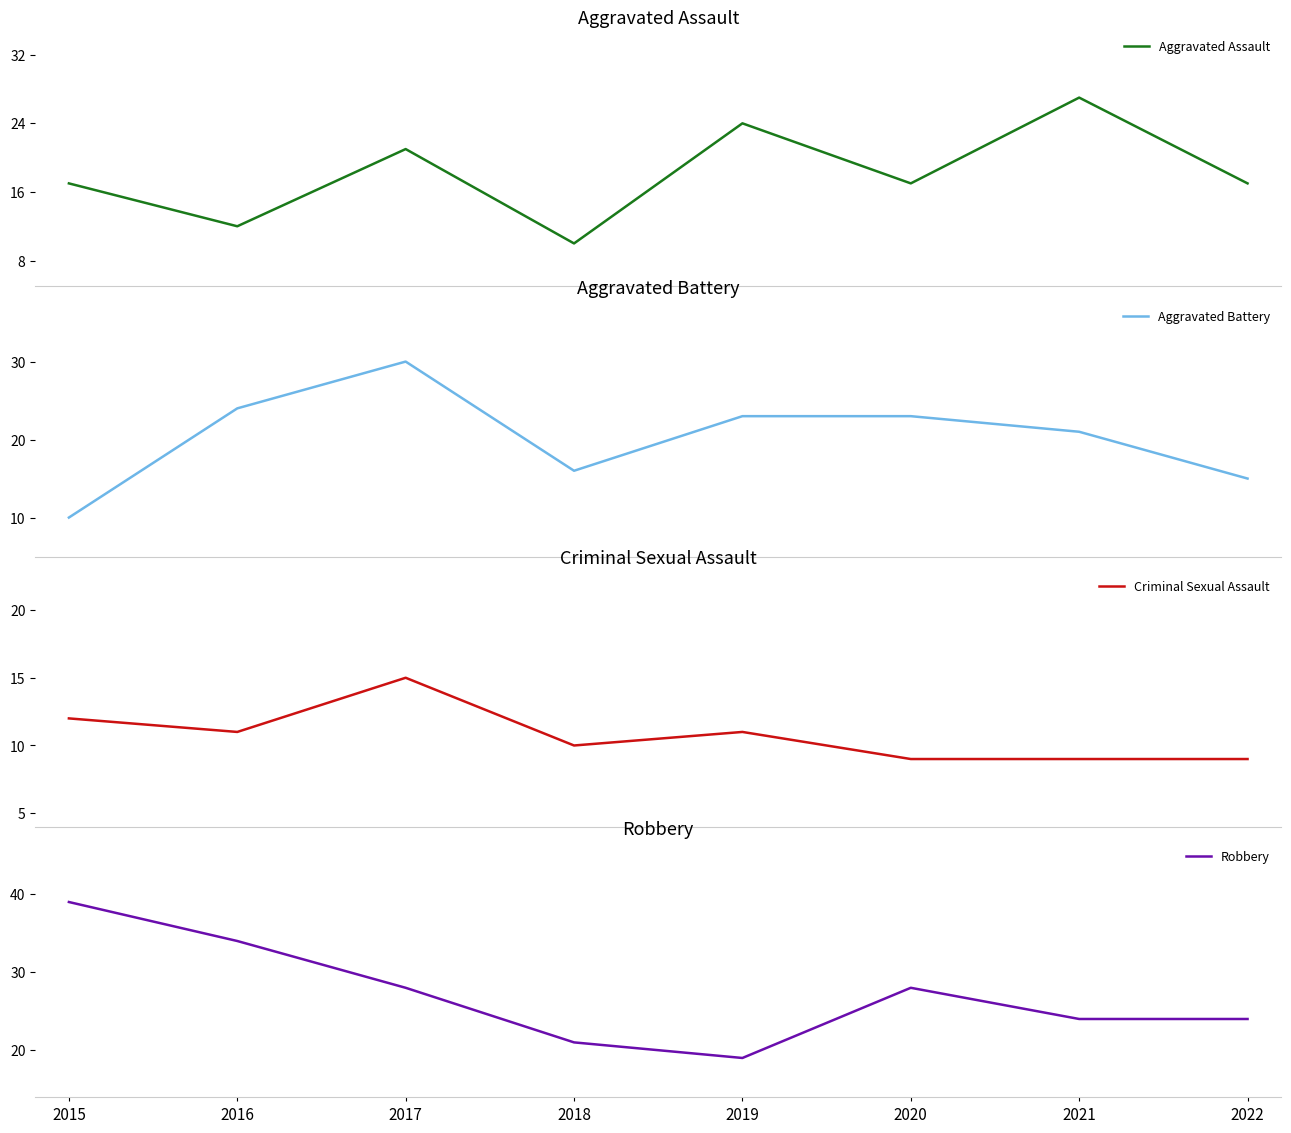

Between 2016 and 2017, which series saw the biggest shift?

Aggravated Assault